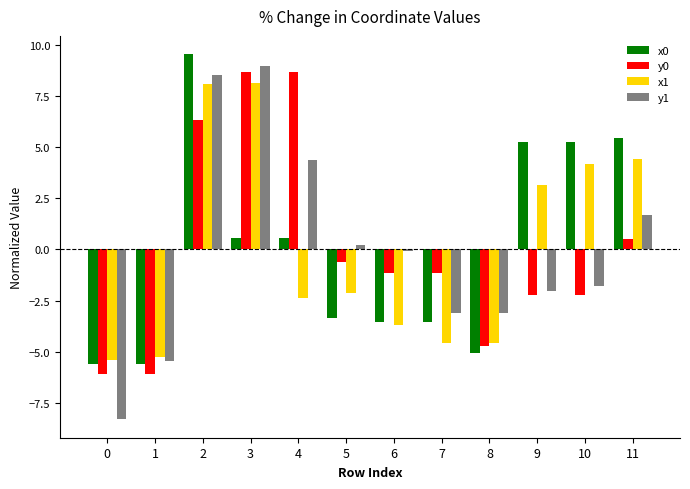

Are the bars horizontal?

No